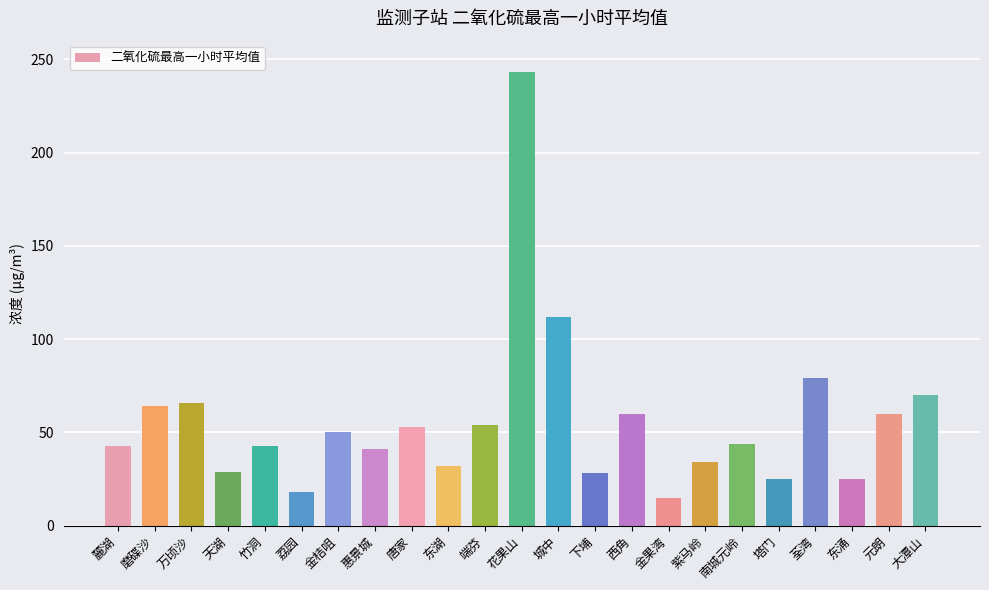

How many series are shown in this chart?

1